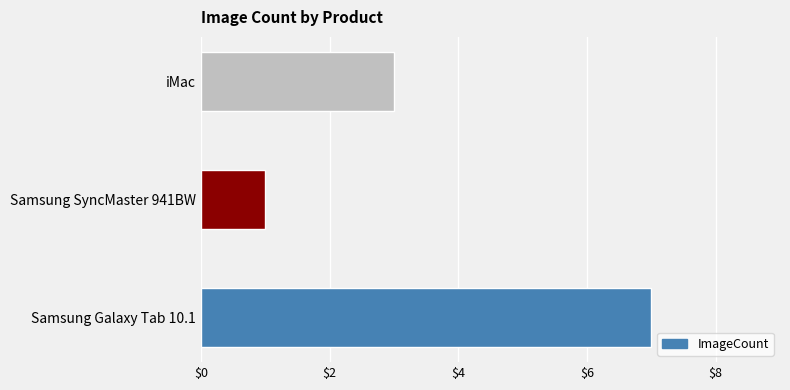

What is the sum of the values at iMac and Samsung Galaxy Tab 10.1?

10